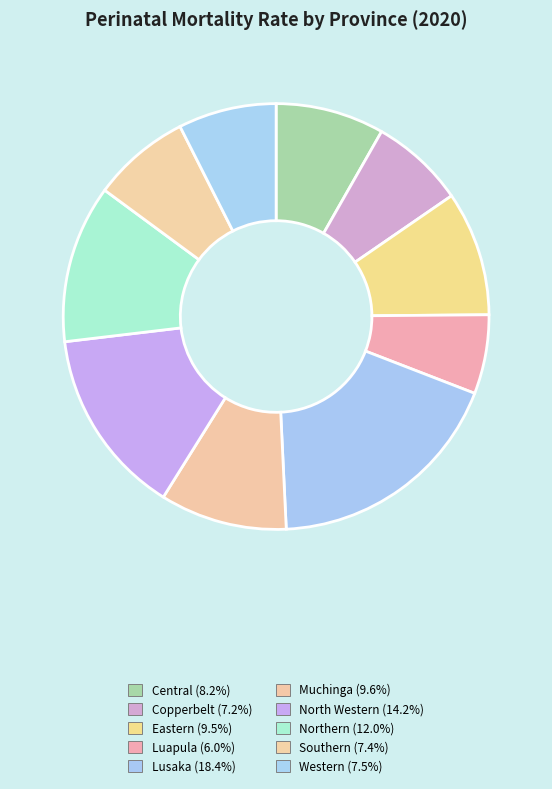

Does Southern account for over 50% of the chart?

No